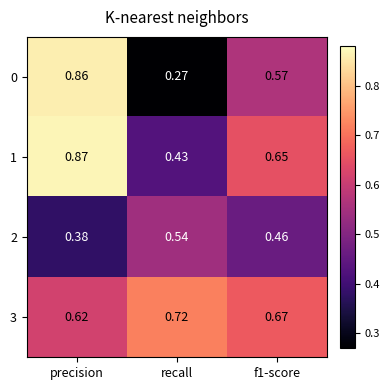

At which category does the chart reach its peak across all series?

precision